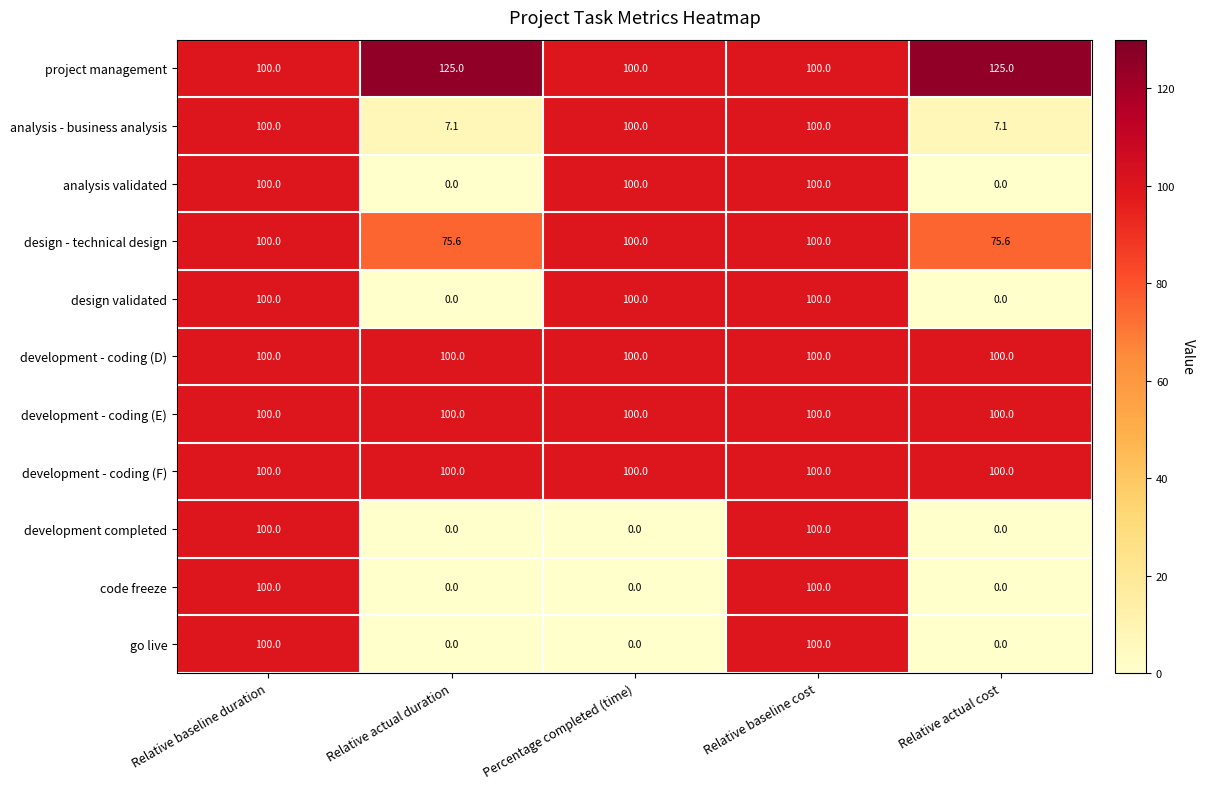

Read the go live value at Relative baseline duration.

100.0